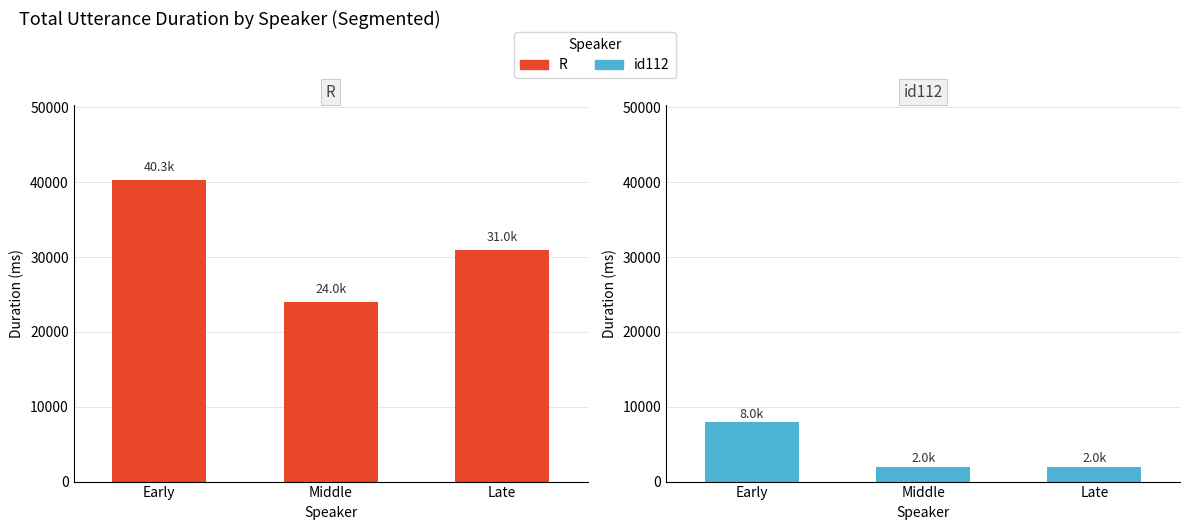

Reading right to left, list all the values displayed in this chart.

R: 31000	24000	40260
id112: 2000	2000	8000